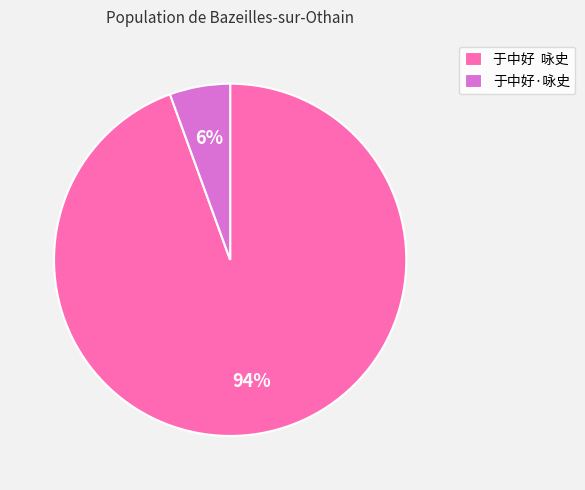

To the nearest percent, what percentage of the pie is 于中好·咏史?

6%